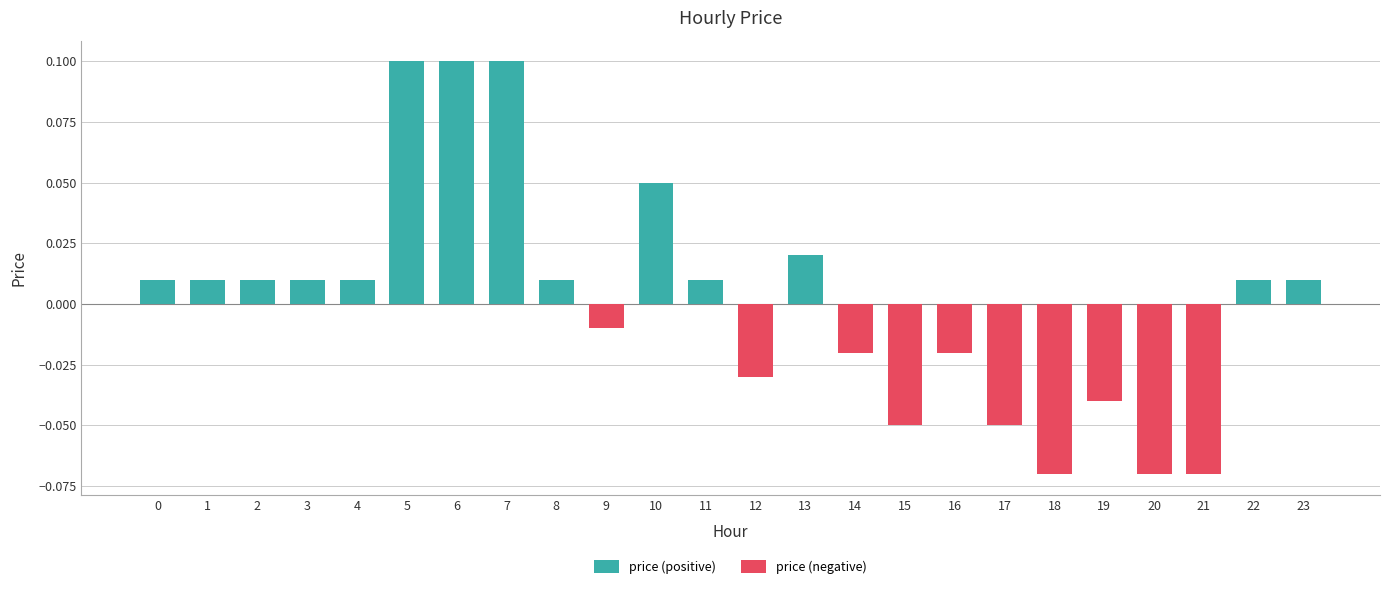

Is the value of price (negative) at 16 greater than the value of price (positive) at 17?

No